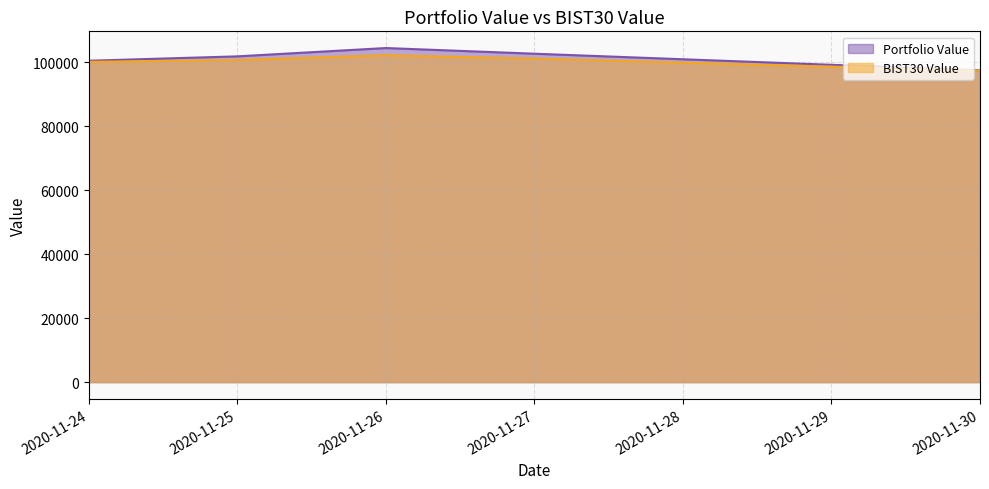

True or false: BIST30 Value has more than 1 points higher than both neighbors.

False